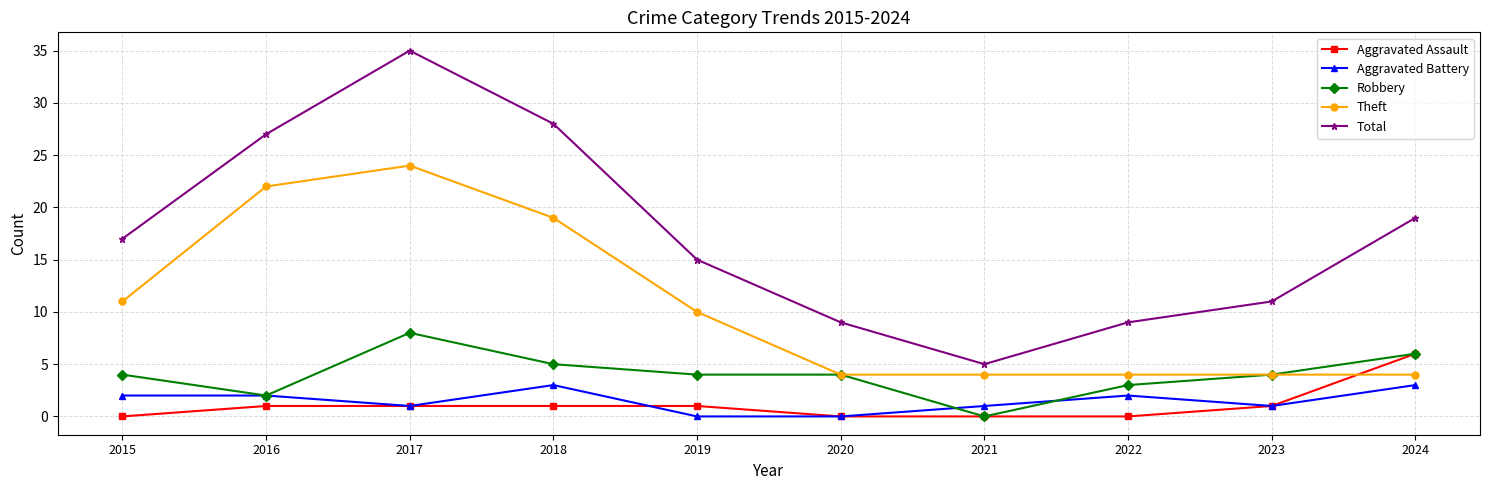

Reading left to right, transcribe all the data shown in this chart.

Aggravated Assault: 2015=0	2016=1	2017=1	2018=1	2019=1	2020=0	2021=0	2022=0	2023=1	2024=6
Aggravated Battery: 2015=2	2016=2	2017=1	2018=3	2019=0	2020=0	2021=1	2022=2	2023=1	2024=3
Robbery: 2015=4	2016=2	2017=8	2018=5	2019=4	2020=4	2021=0	2022=3	2023=4	2024=6
Theft: 2015=11	2016=22	2017=24	2018=19	2019=10	2020=4	2021=4	2022=4	2023=4	2024=4
Total: 2015=17	2016=27	2017=35	2018=28	2019=15	2020=9	2021=5	2022=9	2023=11	2024=19